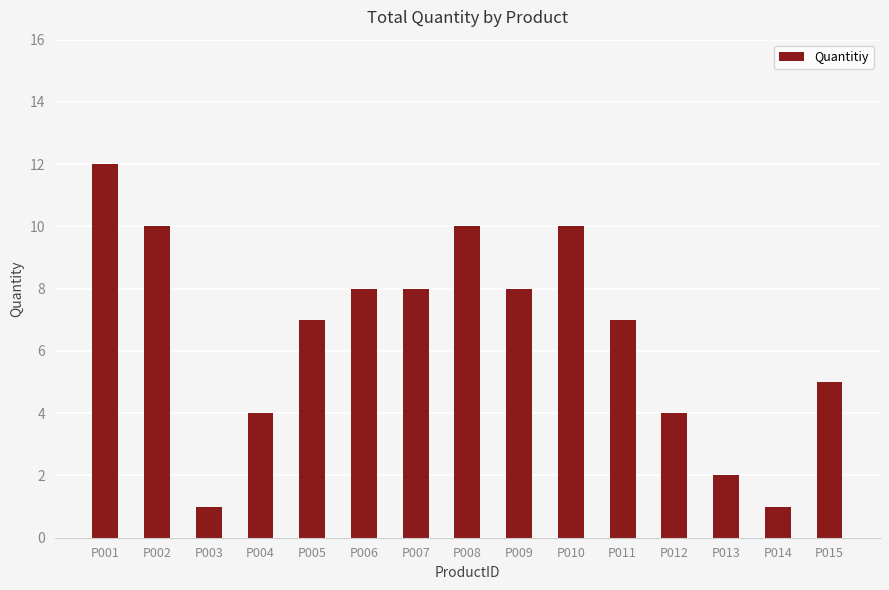

What is the value of the 10th bar from the left?

10